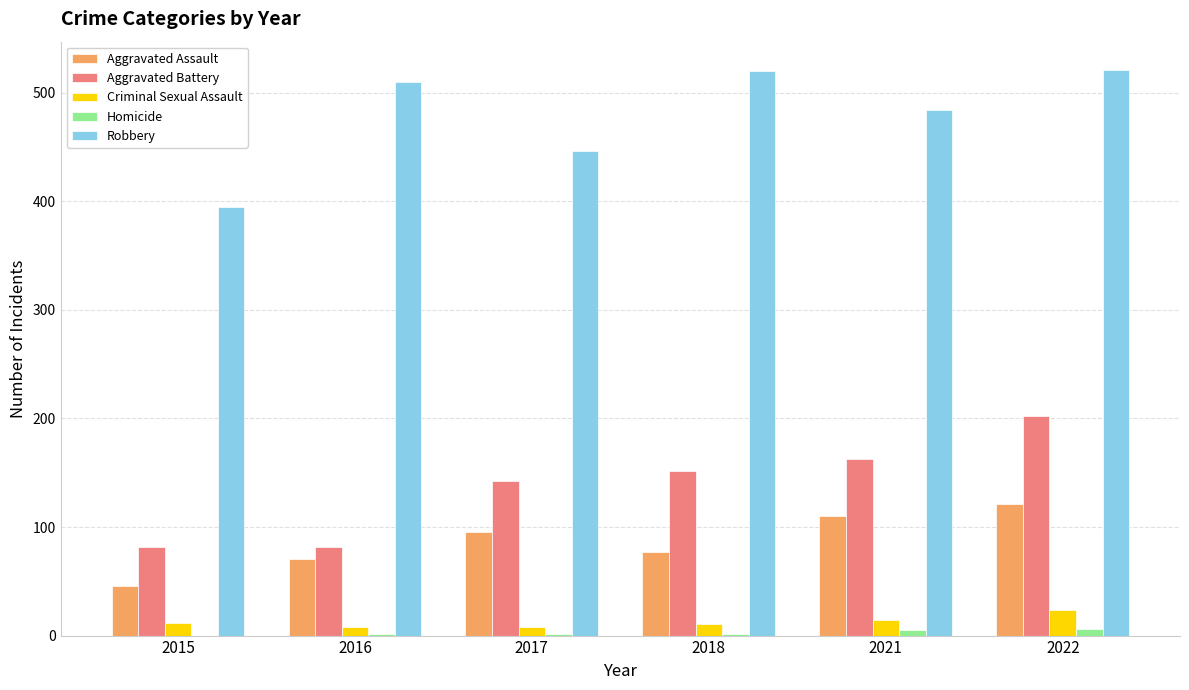

The value of Aggravated Battery at 2021 is 163. True or false?

True